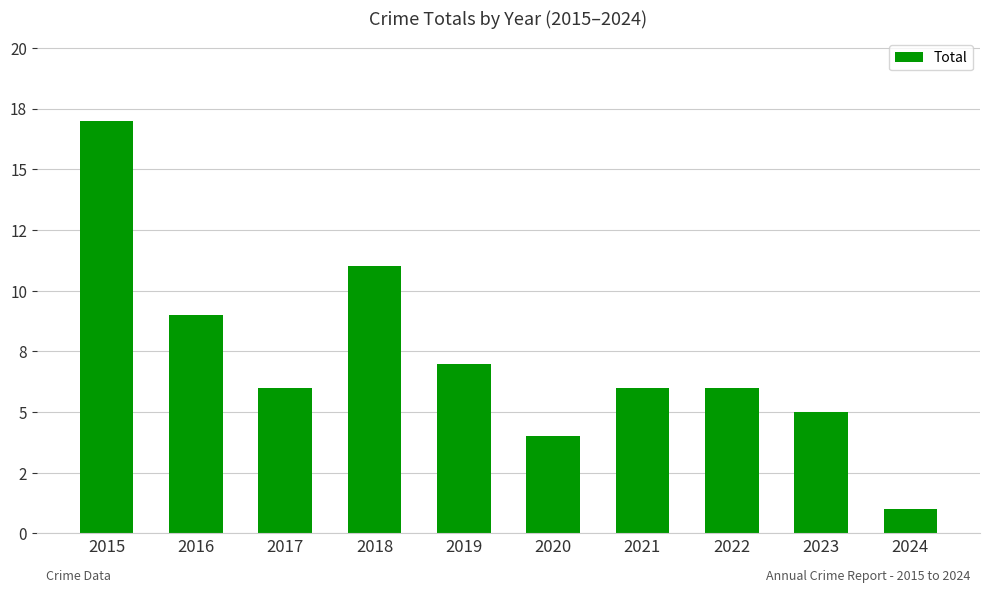

Does the chart contain any negative values?

No